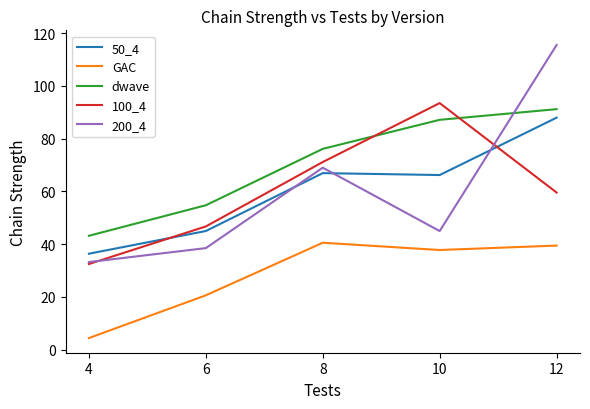

Is it true that GAC equals 33.7 at 6?

False